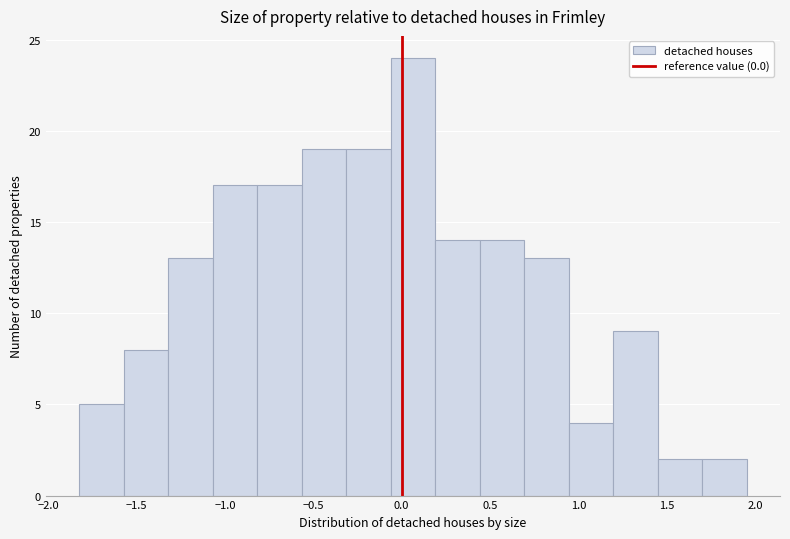

Reading left to right, list every bar in this chart as the range it spans on the x-axis followed by its height. Neither the bar edges nor the heights are printed on the chart, so give them approximately, as read against the axes.

-1.80 to -1.55: 5
-1.55 to -1.30: 8
-1.30 to -1.05: 13
-1.05 to -0.80: 17
-0.80 to -0.55: 17
-0.55 to -0.30: 19
-0.30 to -0.05: 19
-0.05 to 0.20: 24
0.20 to 0.45: 14
0.45 to 0.70: 14
0.70 to 0.95: 13
0.95 to 1.20: 4
1.20 to 1.45: 9
1.45 to 1.70: 2
1.70 to 1.95: 2